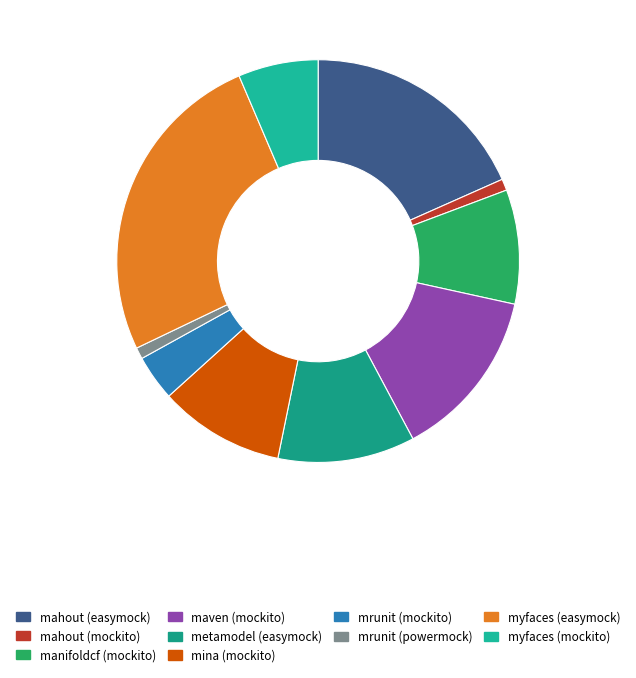

Which category has the biggest portion of the pie?

myfaces (easymock)